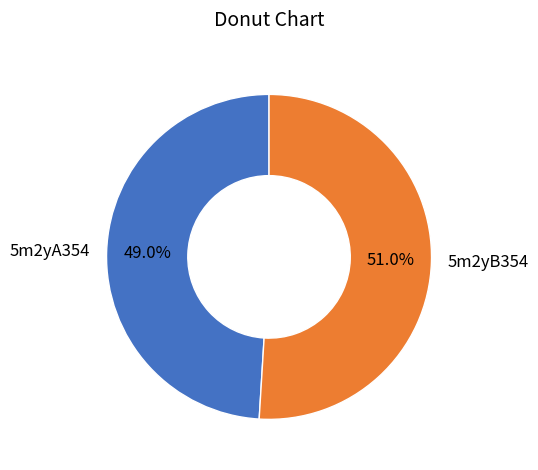

The 5m2yB354 slice represents 41% of the pie. True or false?

False